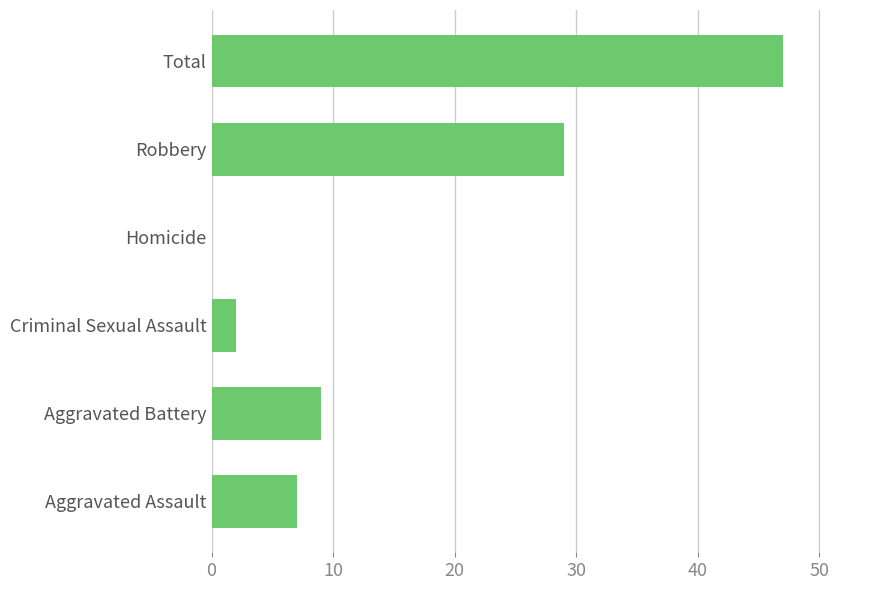

Are the bars horizontal?

Yes